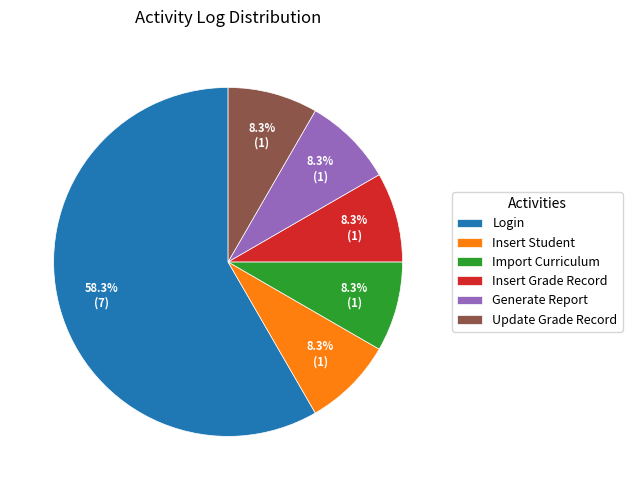

Between Insert Grade Record and Login, which is larger?

Login